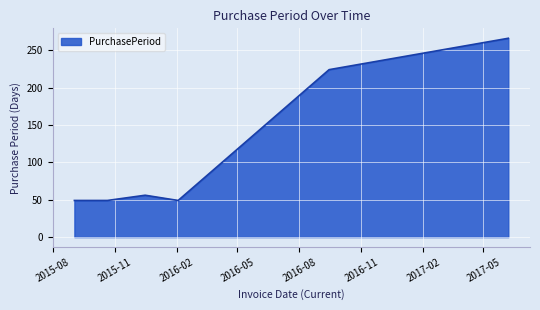

What is the greatest value displayed?

266